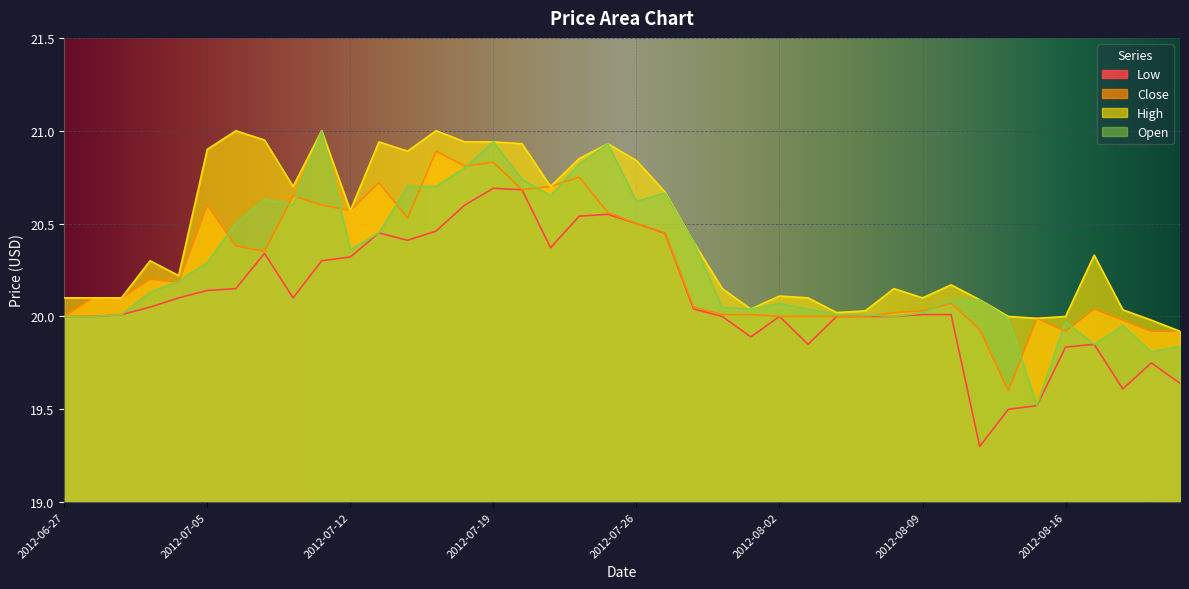

What is the highest value of the High series?

21.0